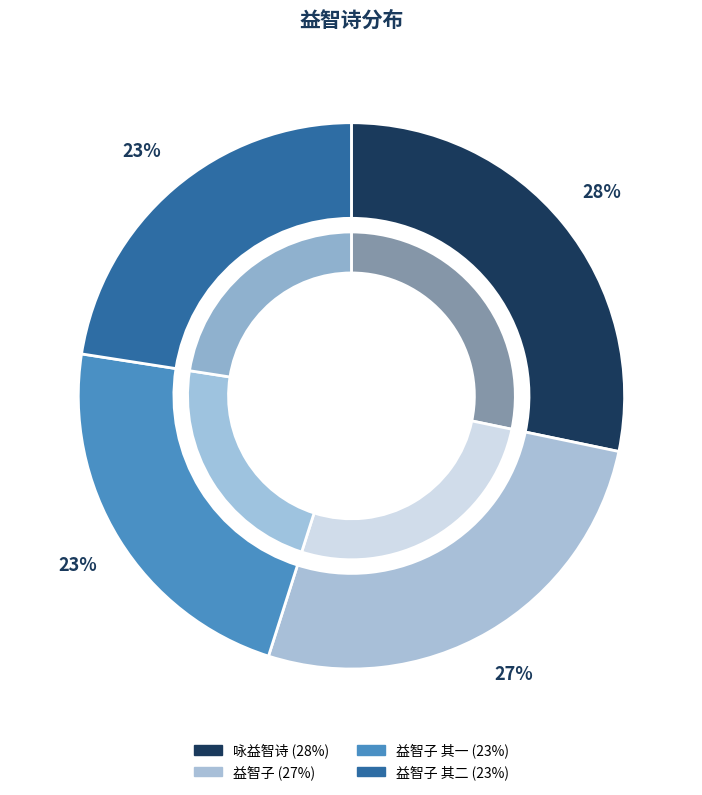

Is 咏益智诗 the majority of the pie?

No